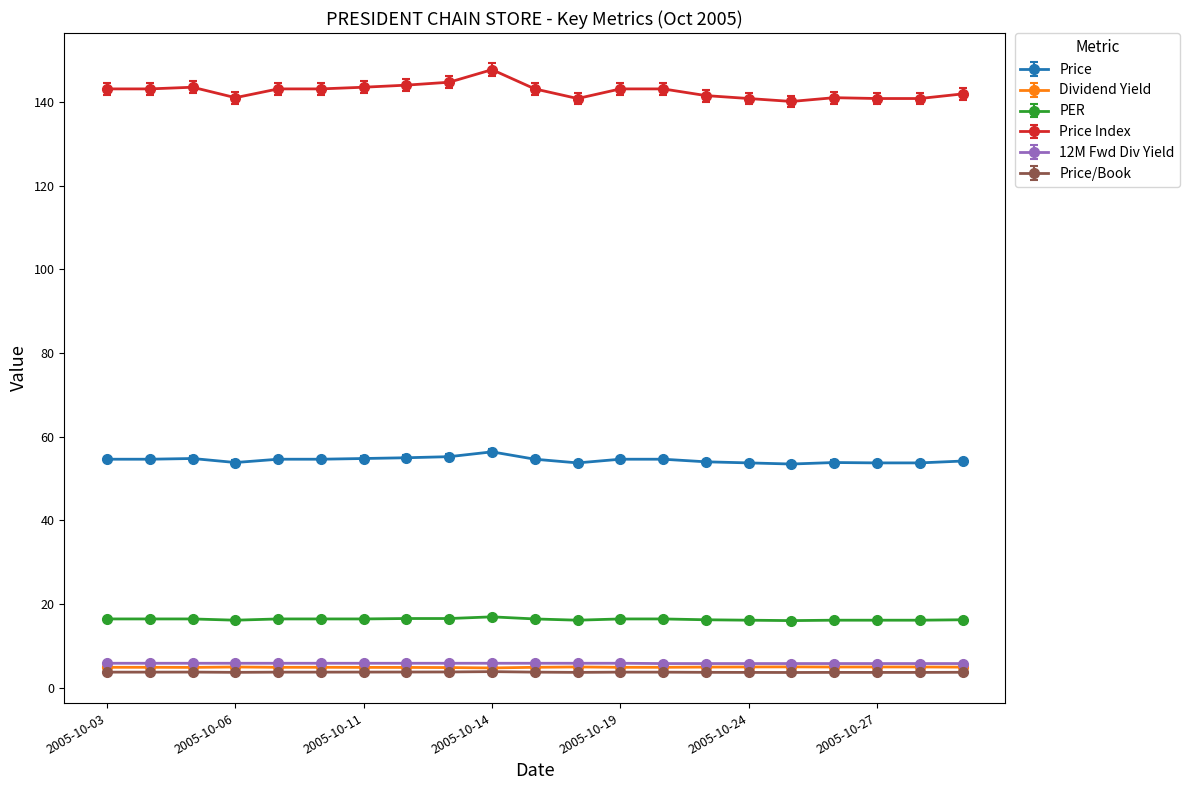

What is the value of the 12M Fwd Div Yield point at the 7th from the left?

5.8